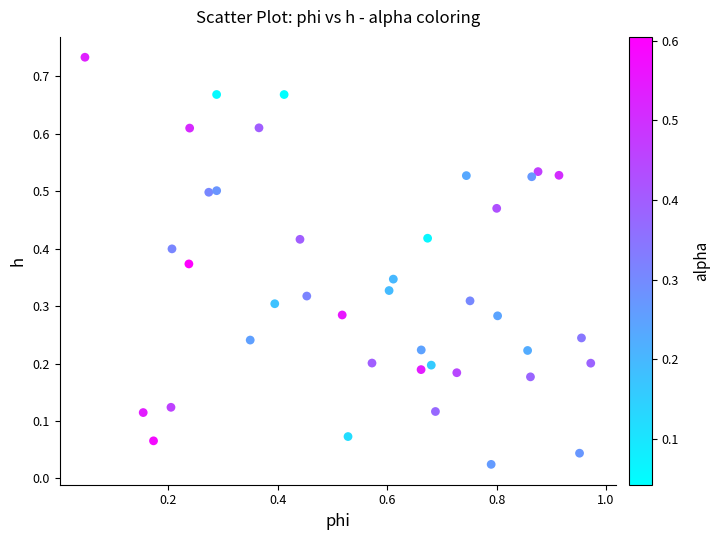

How many data points are displayed?

40